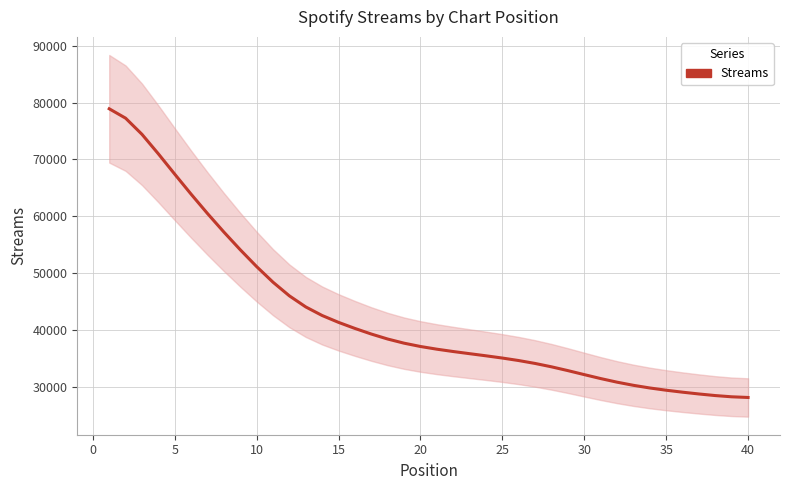

True or false: the data shows 76424.2 at 12.

False